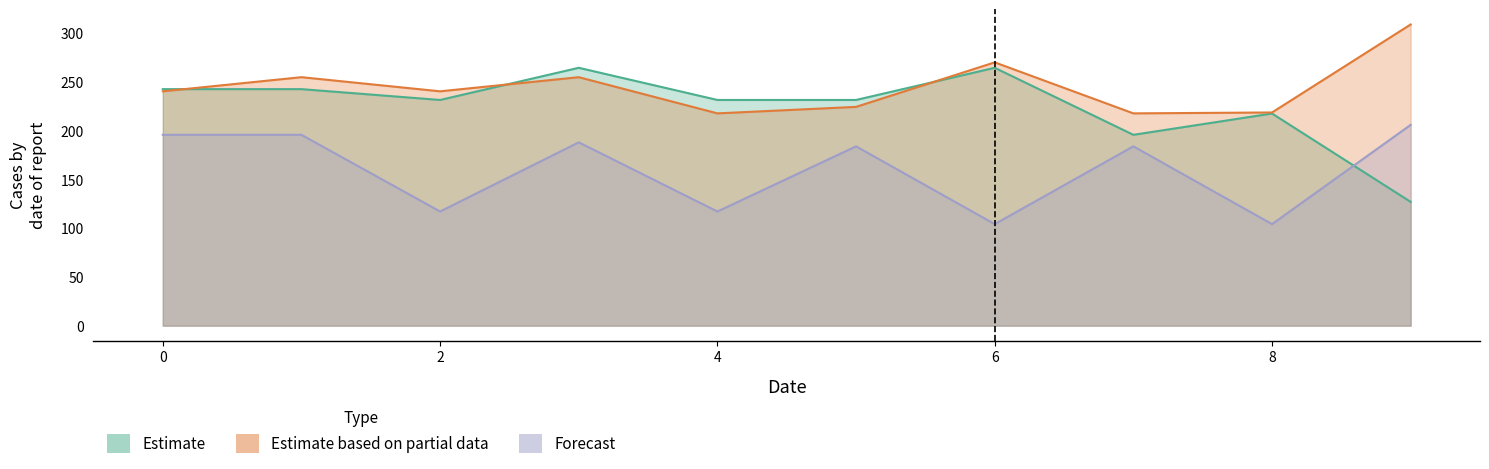

What is the total value across all series at 5?

640.2